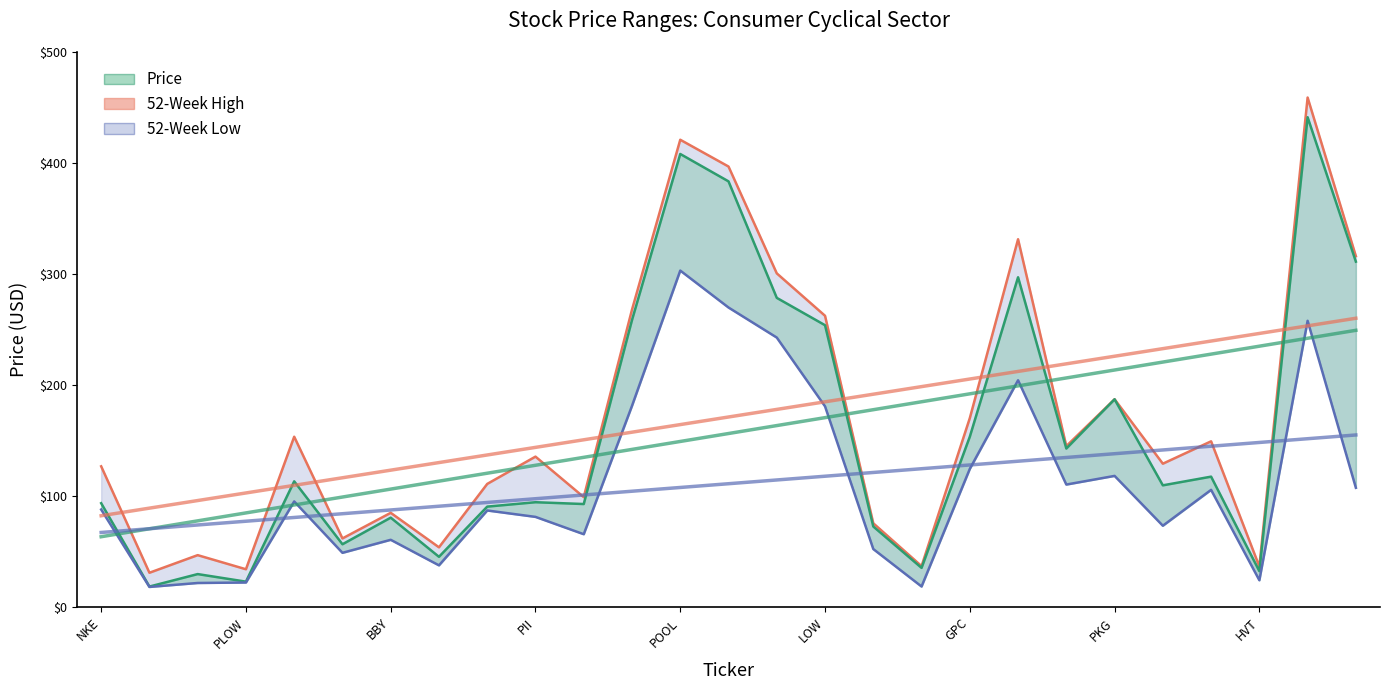

The Price series shows 193.9 at POOL. True or false?

False